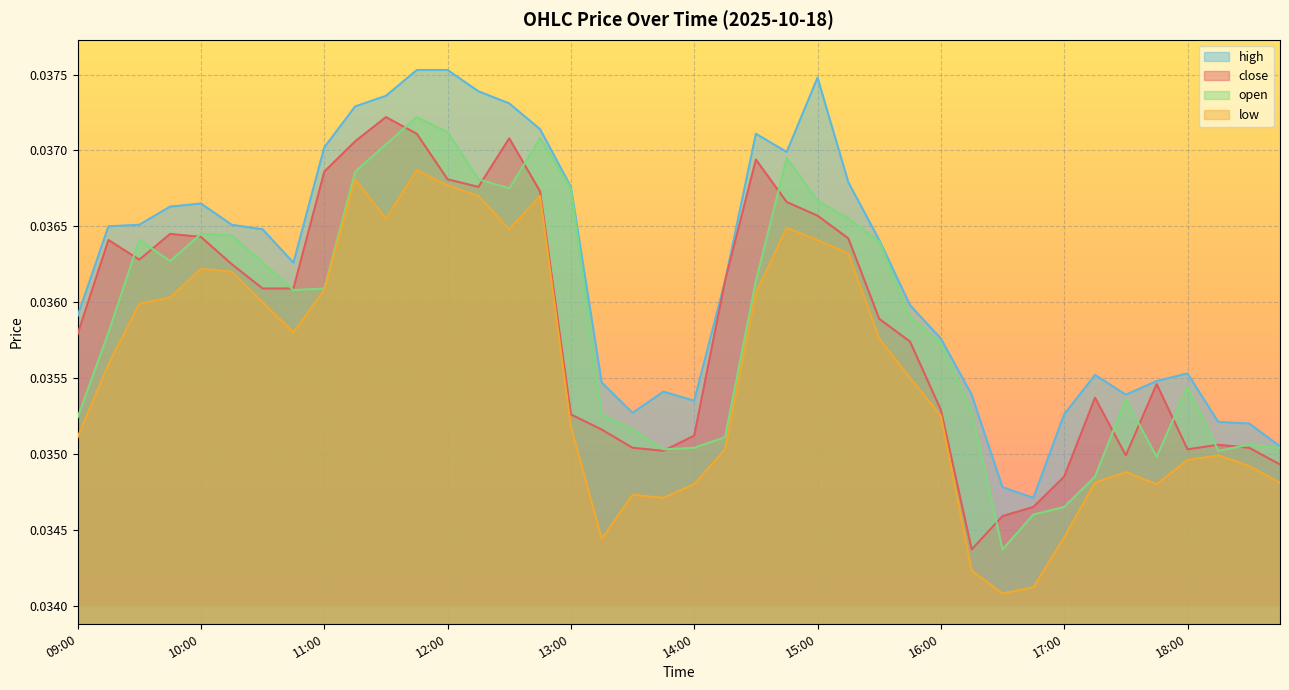

Between 10:30 and 12:30, which is larger?

12:30